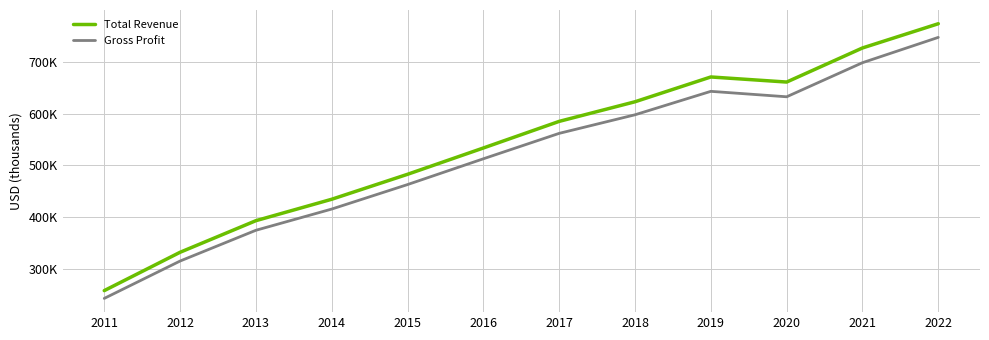

At which label does Gross Profit reach its minimum?

2011